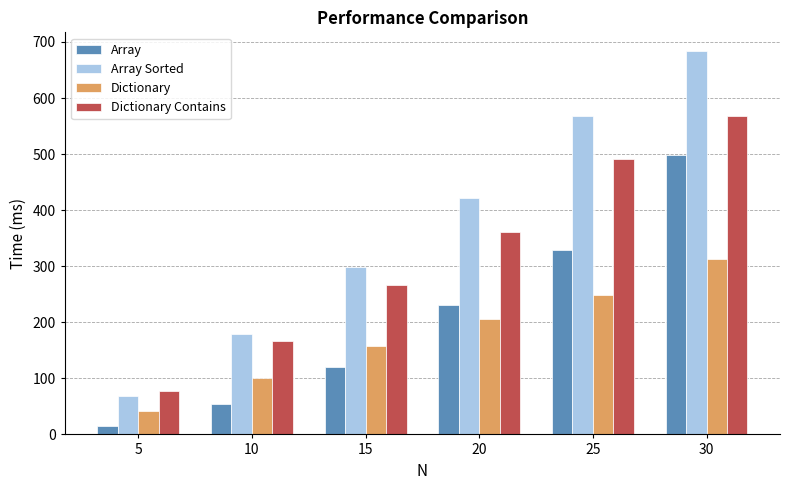

What is the difference between the Dictionary values at 20 and 10?

104.7